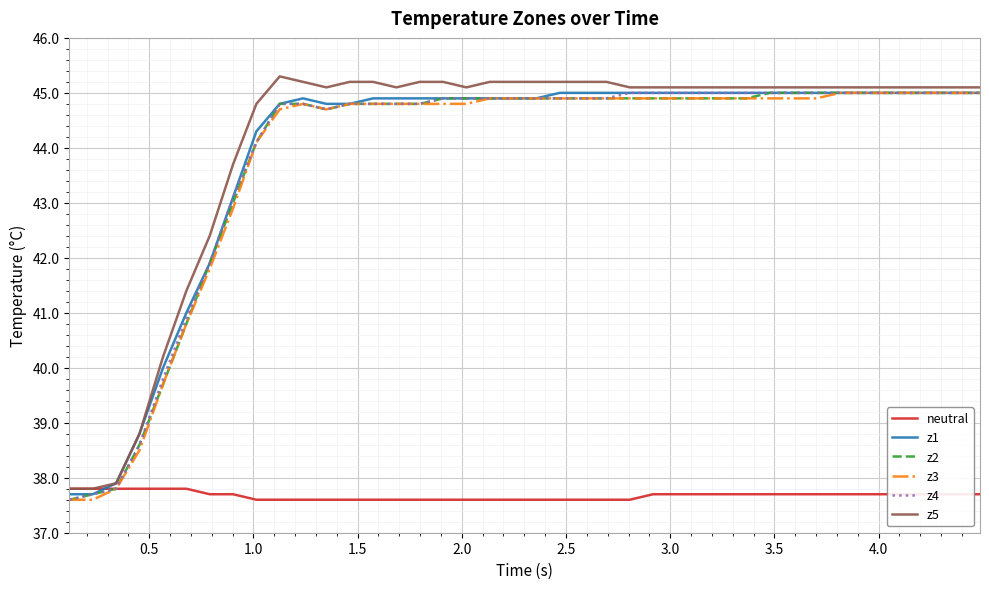

What is the greatest value displayed?

45.3